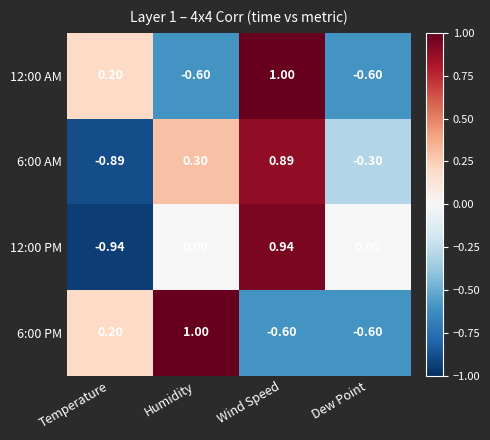

List the labels in order of 6:00 AM value, smallest first.

Temperature, Dew Point, Humidity, Wind Speed